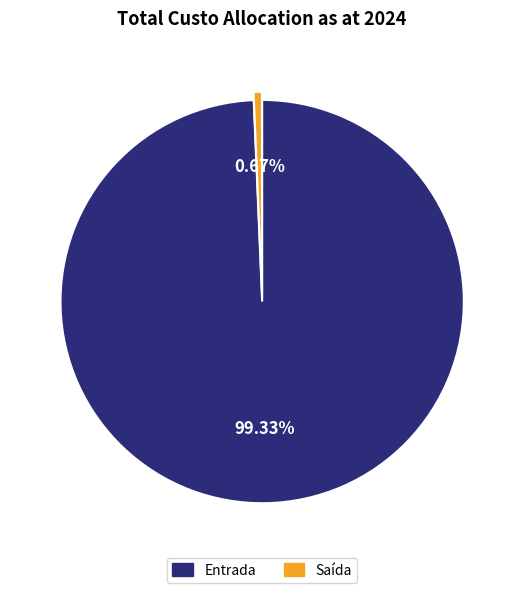

How many segments does this pie chart have?

2